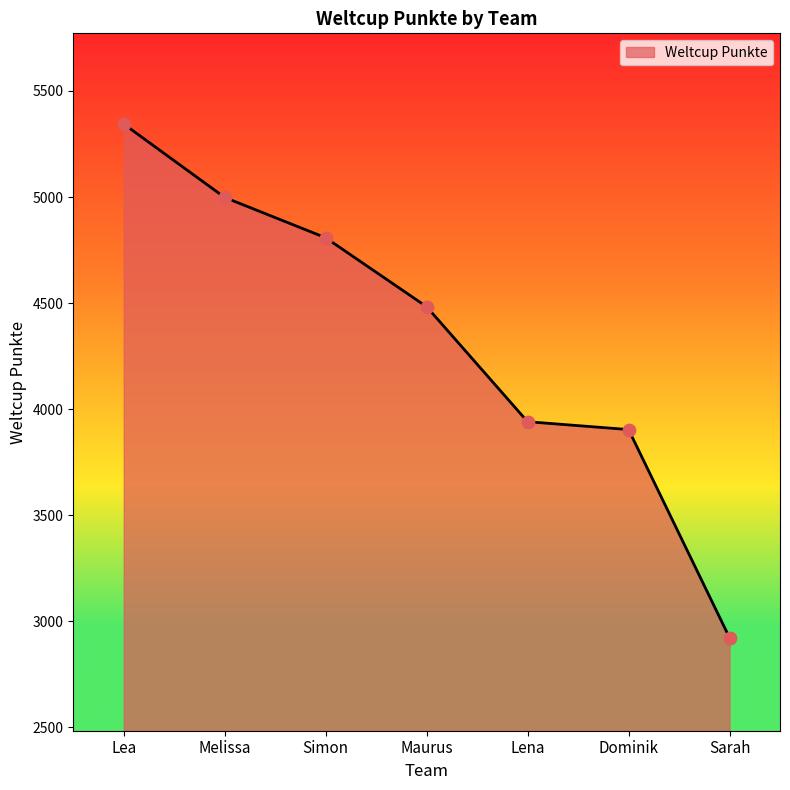

What is the change in value from Simon to Dominik?

-904